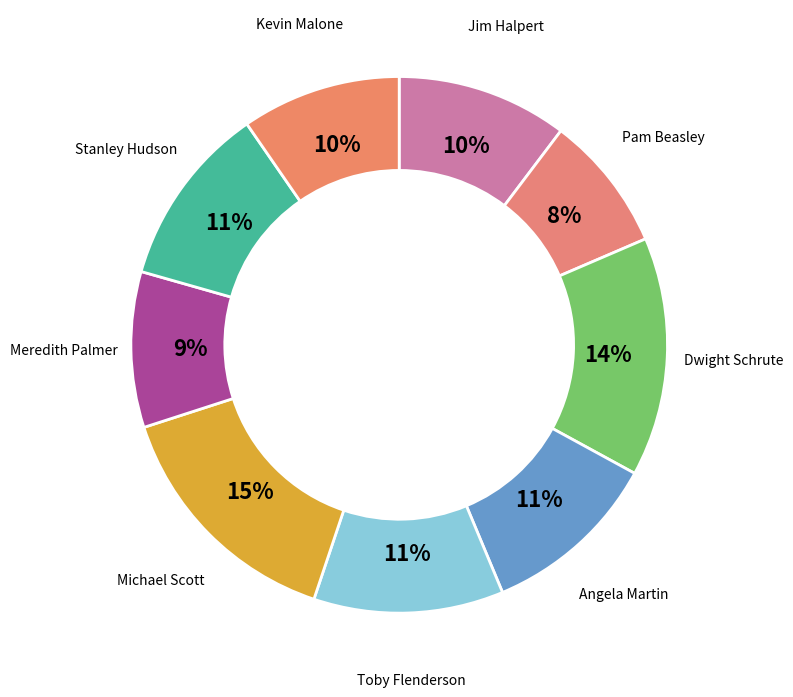

How many slices are in this pie chart?

9